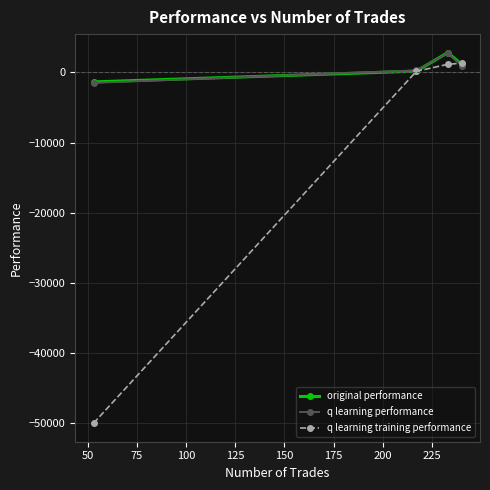

How many values in the q learning performance series exceed 966?

2